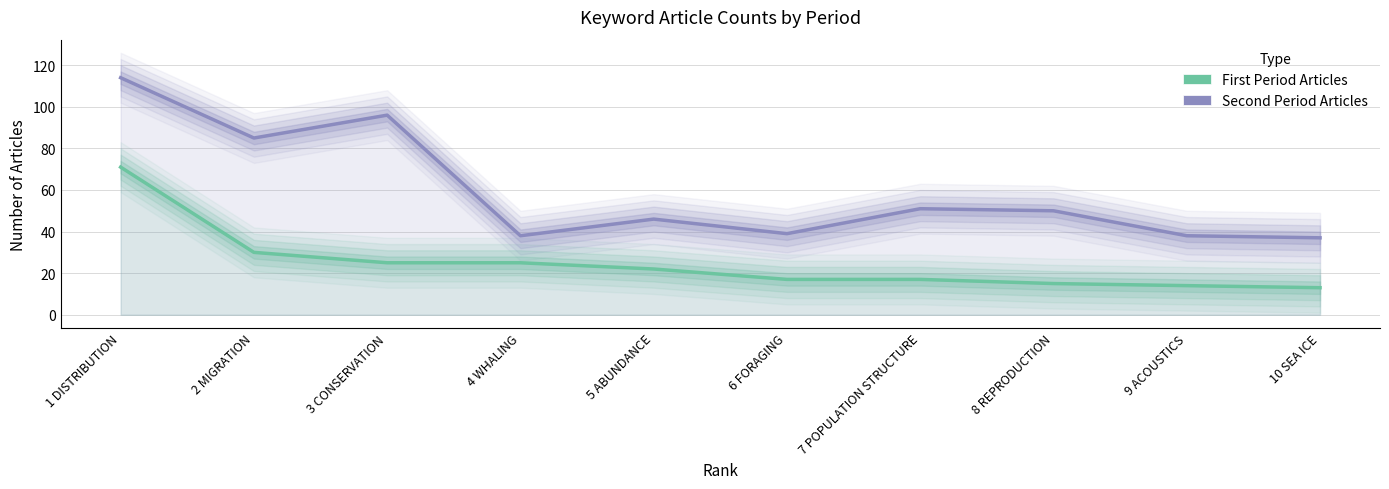

Rank the series by their average value, from highest to lowest.

Second Period Articles, First Period Articles